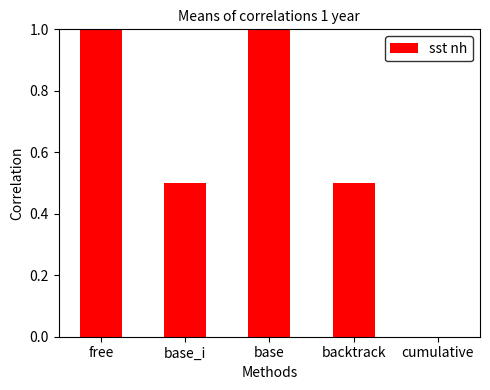

What is the difference between the values at cumulative and backtrack?

0.5